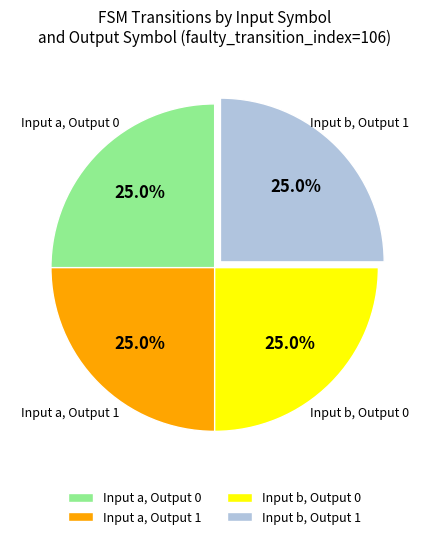

Does Input b, Output 0 account for over 50% of the chart?

No